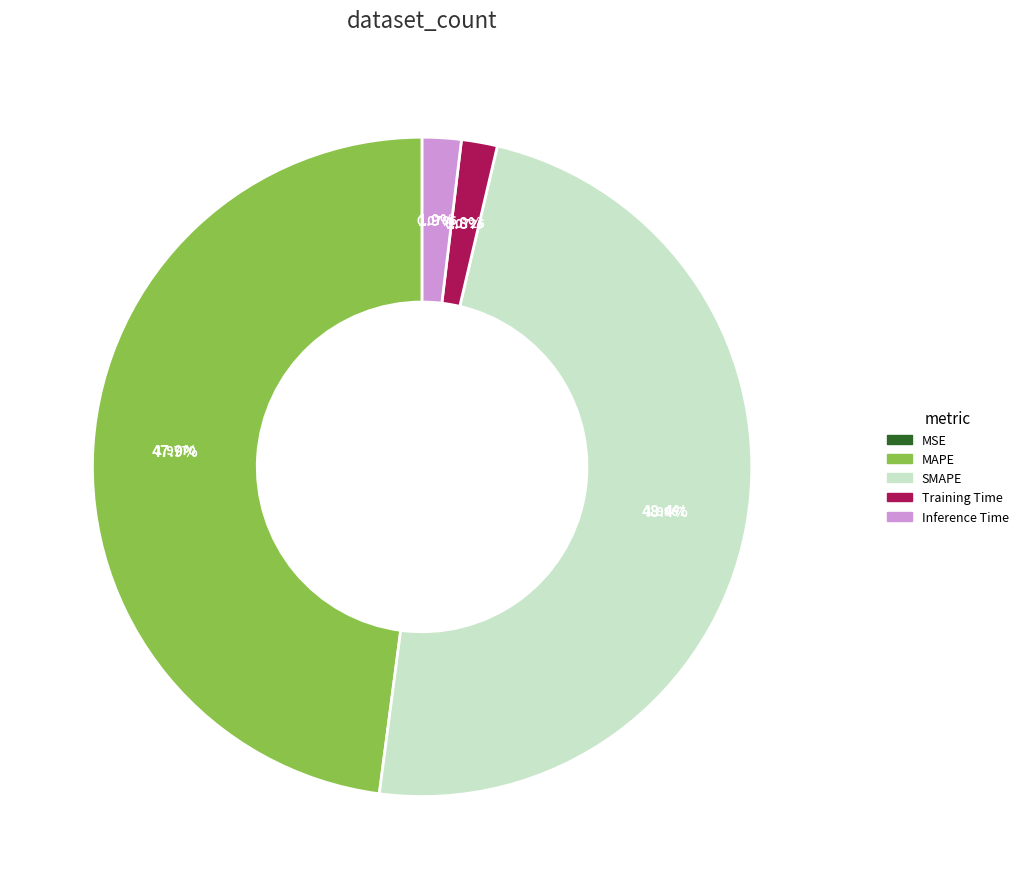

Between SMAPE and Training Time, which is larger?

SMAPE